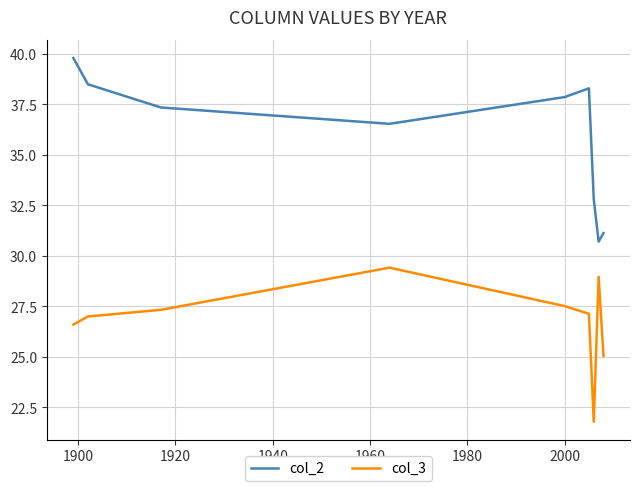

What is the difference between the maximum and minimum values in the col_3 series?

7.6